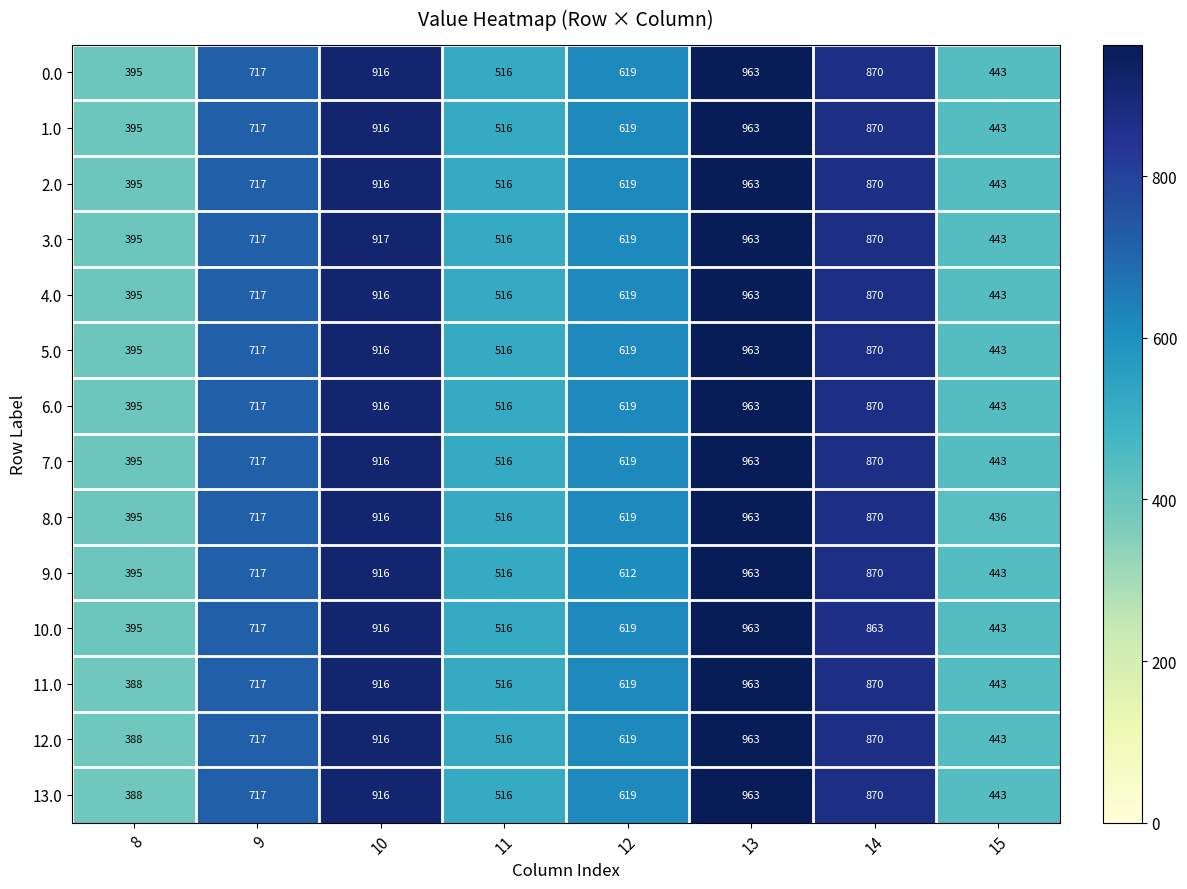

What is the average value of the 10.0 series?

679